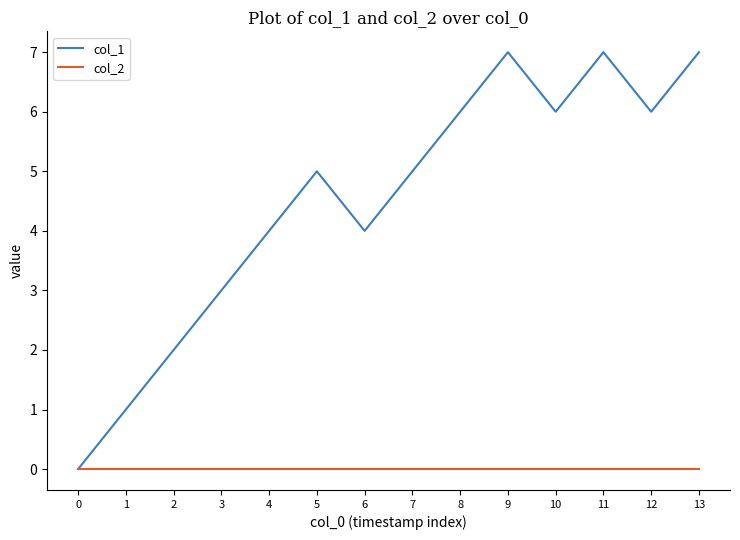

Which series has the largest range (max minus min)?

col_1